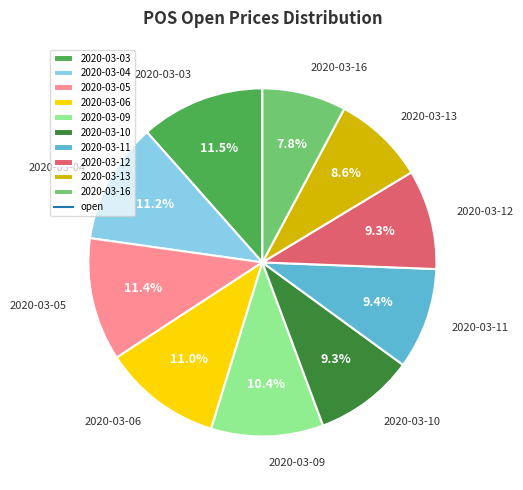

Is the sum of 2020-03-13 and 2020-03-16 greater than half?

No